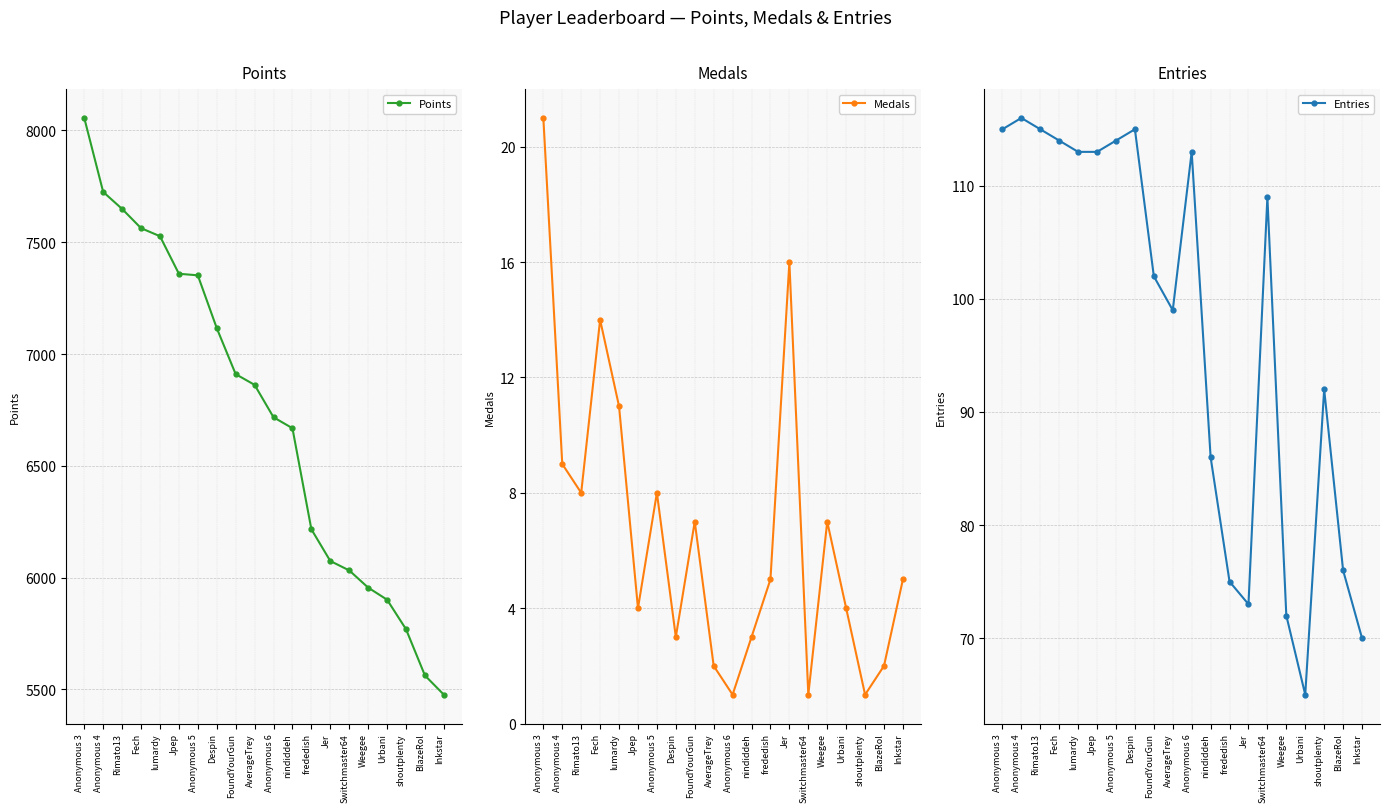

What is the minimum value for Entries?

65